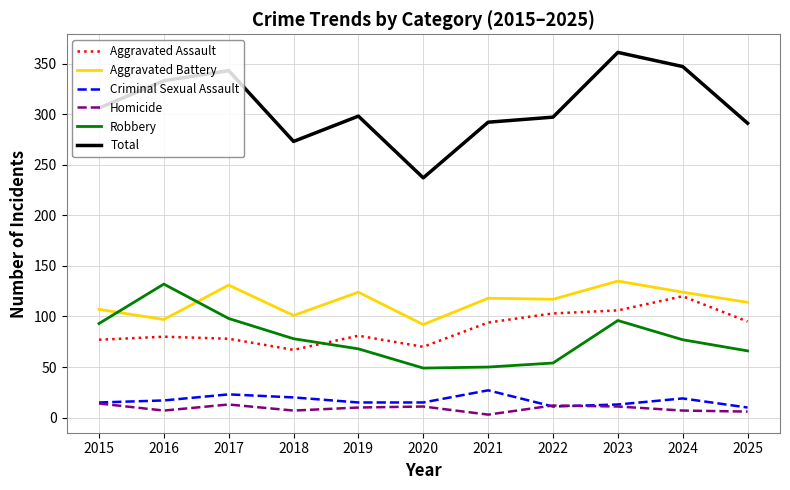

True or false: Total has a value of 172 at 2015.

False